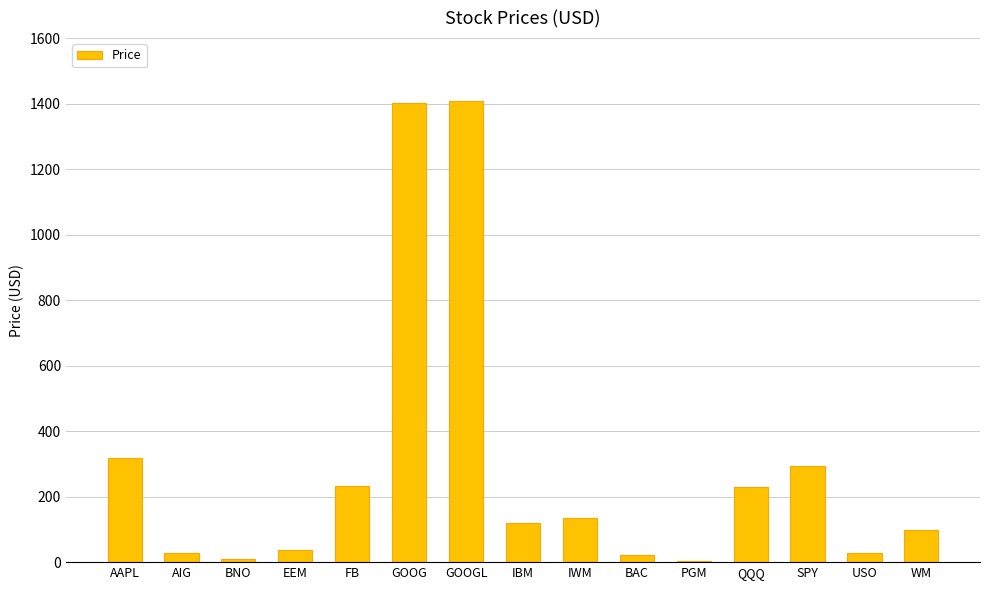

What is the change in value from AAPL to GOOGL?

+1089.9